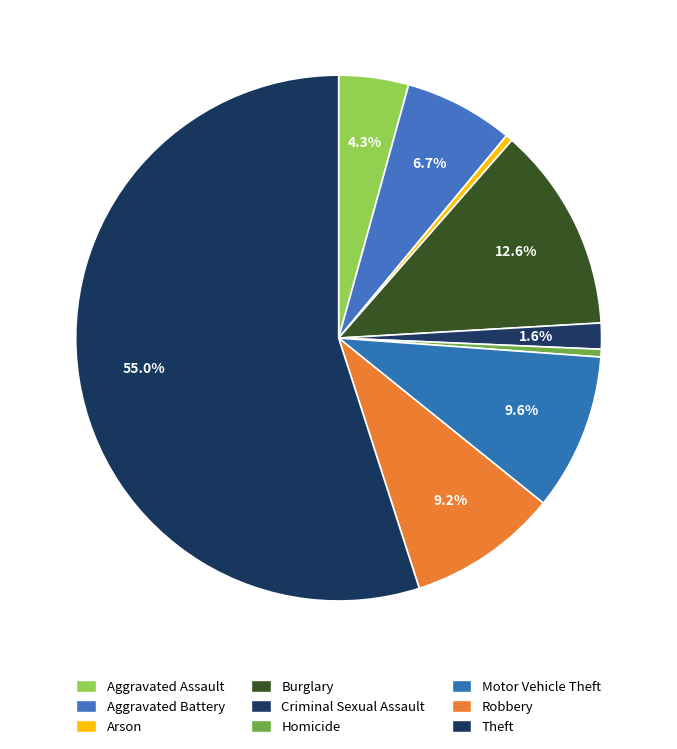

Is there a majority slice in this chart?

Yes